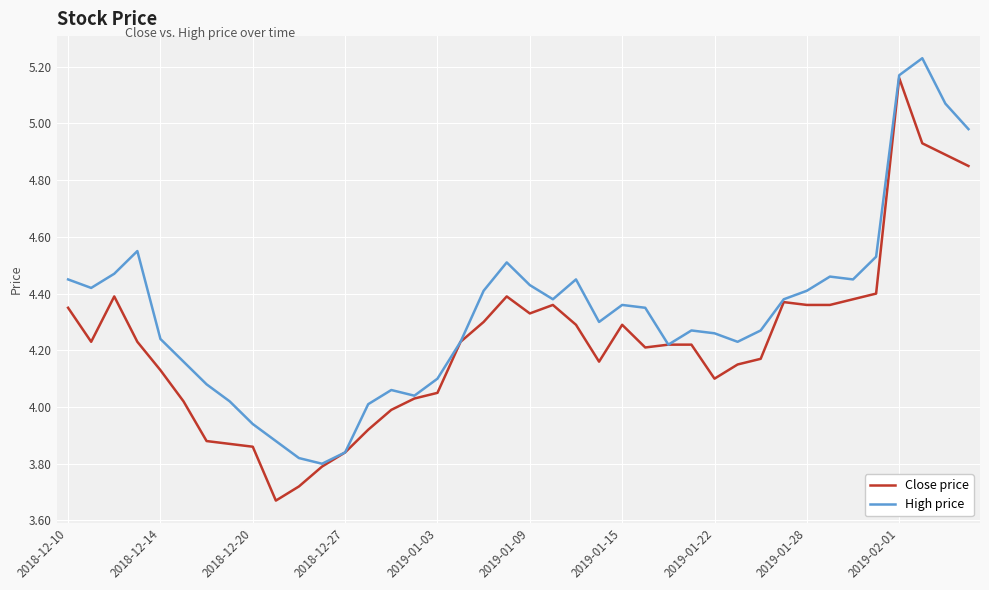

List the series in order of their overall mean, lowest first.

Close price, High price